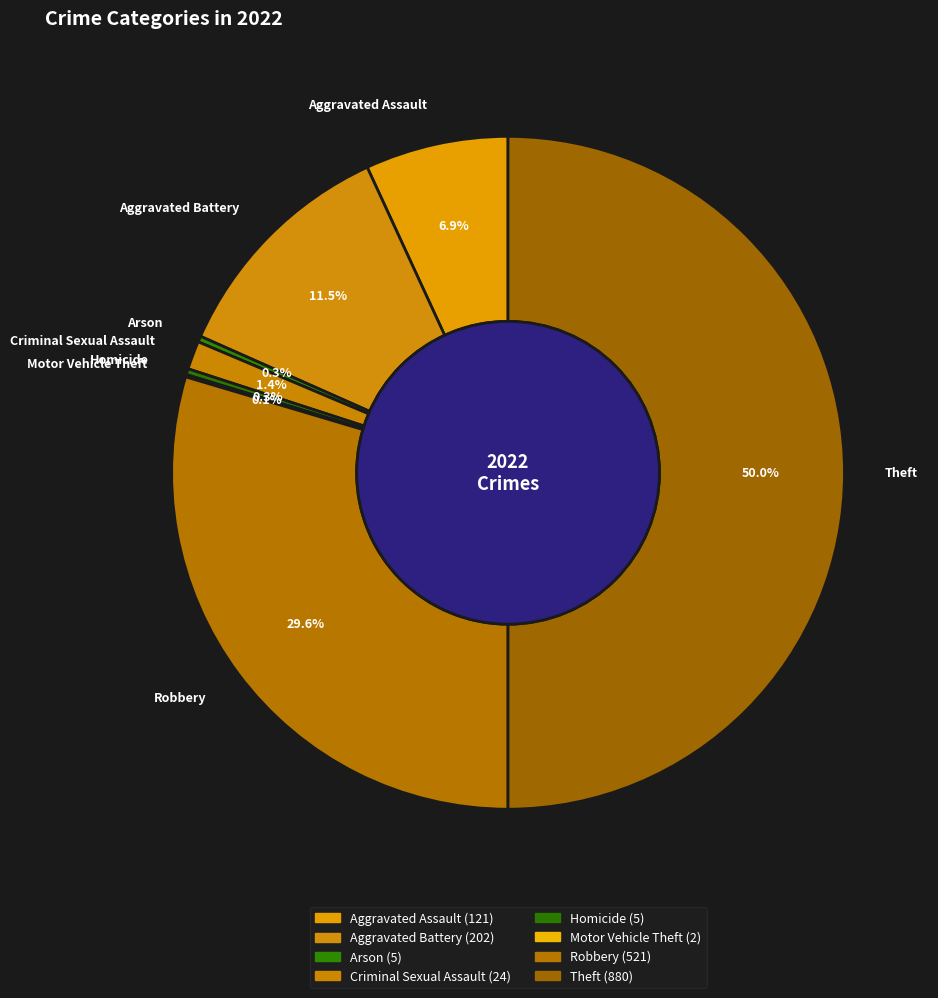

Which has a higher value, Arson or Robbery?

Robbery